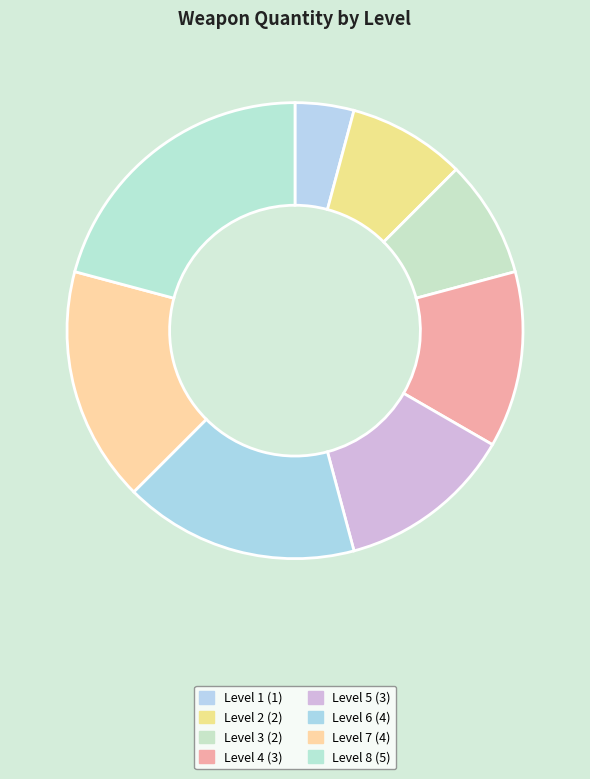

How many segments does this pie chart have?

8